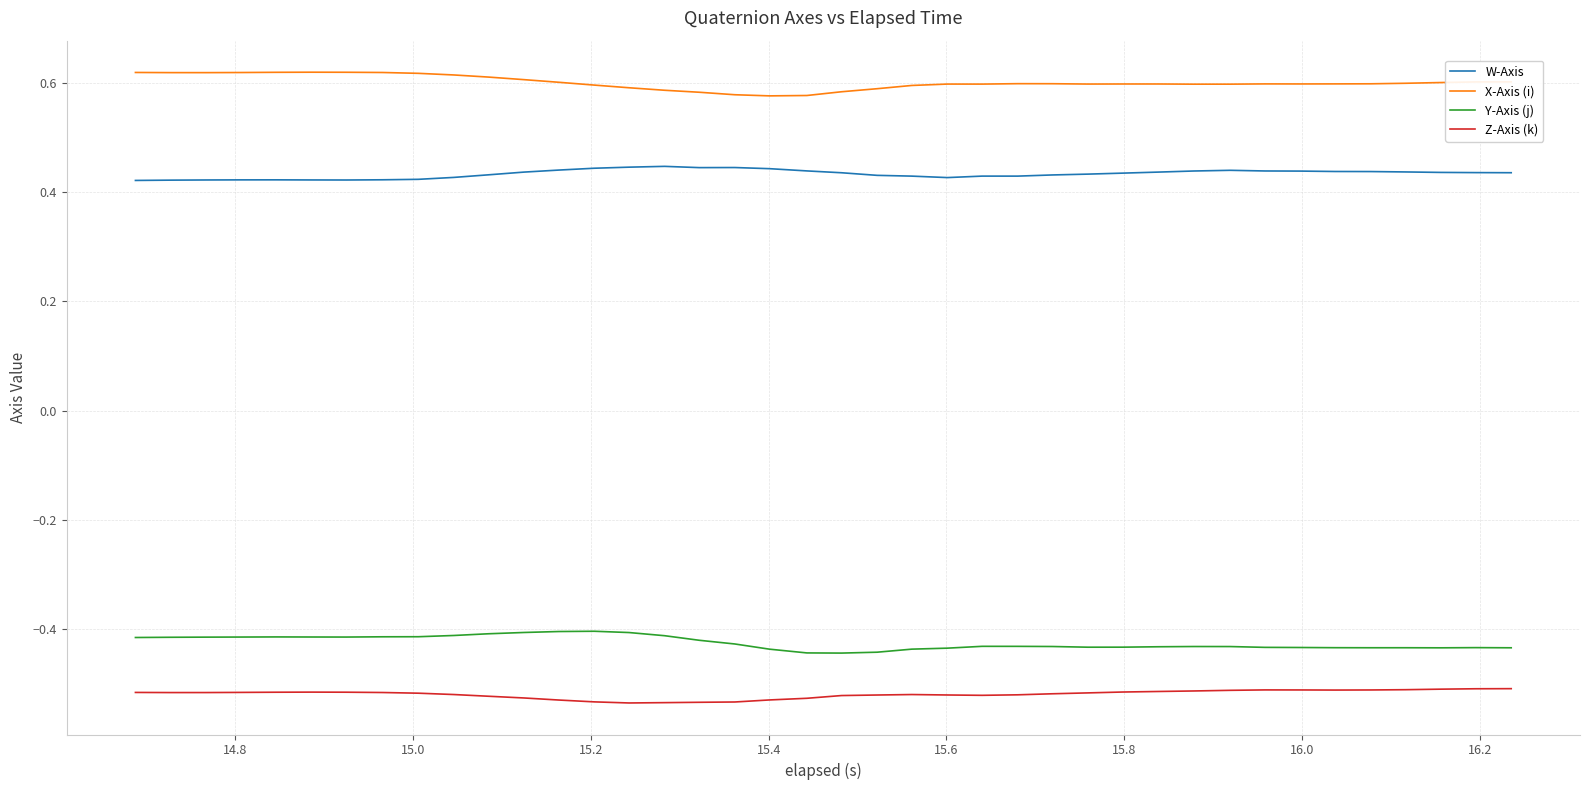

What is the sum of all Y-Axis (j) values?

-17.0